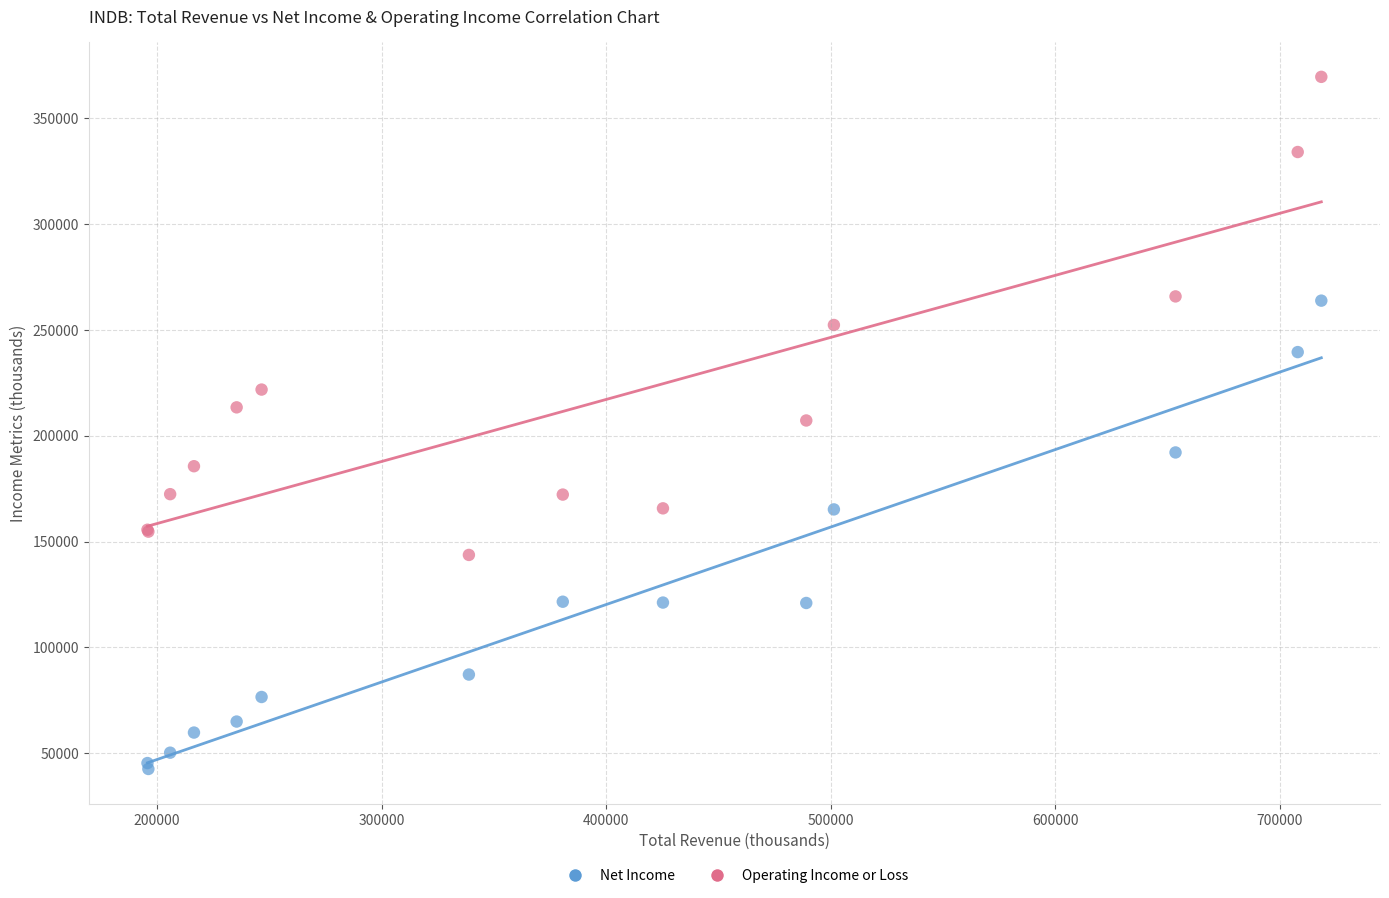

Which series contains the highest Y value?

Operating Income or Loss